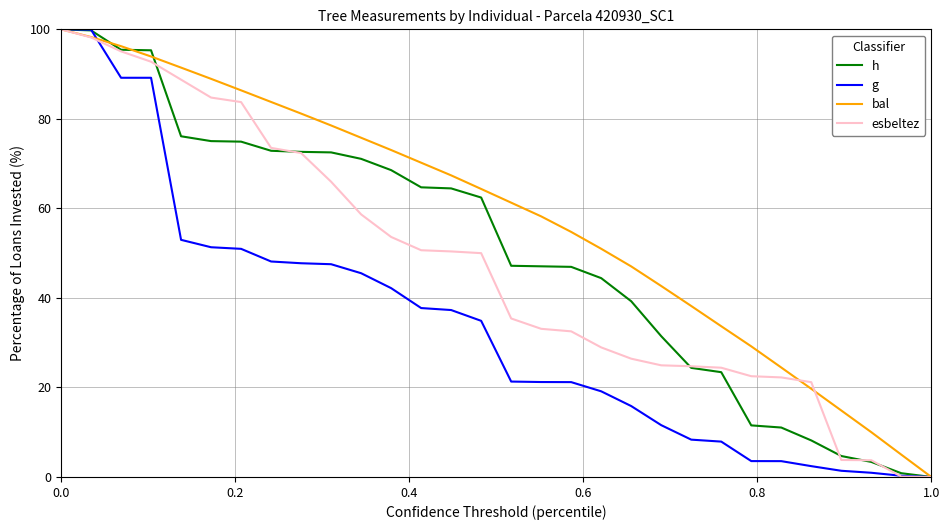

At how many categories does at least one series exceed 30?

23